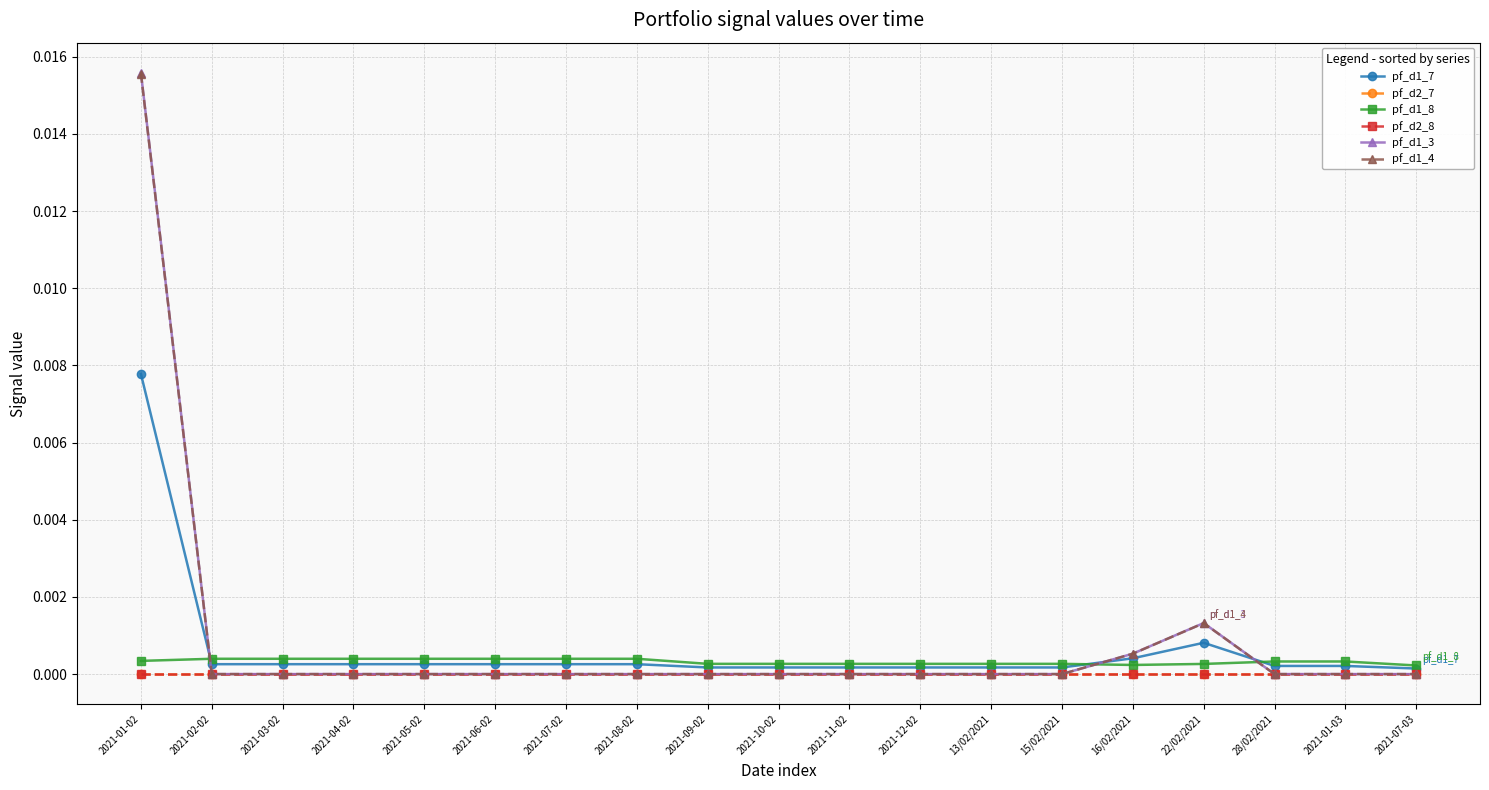

How many lines are shown in the chart?

6